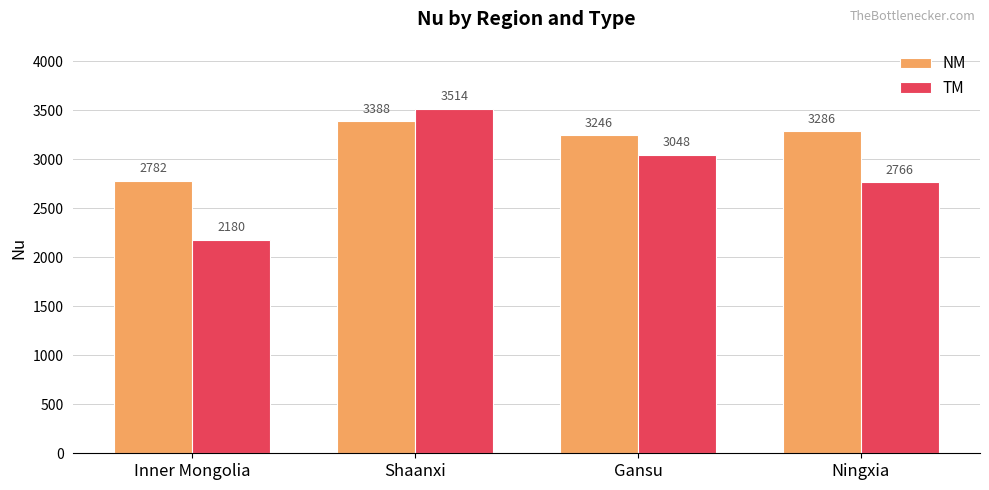

What are all the series names shown in the legend?

NM, TM